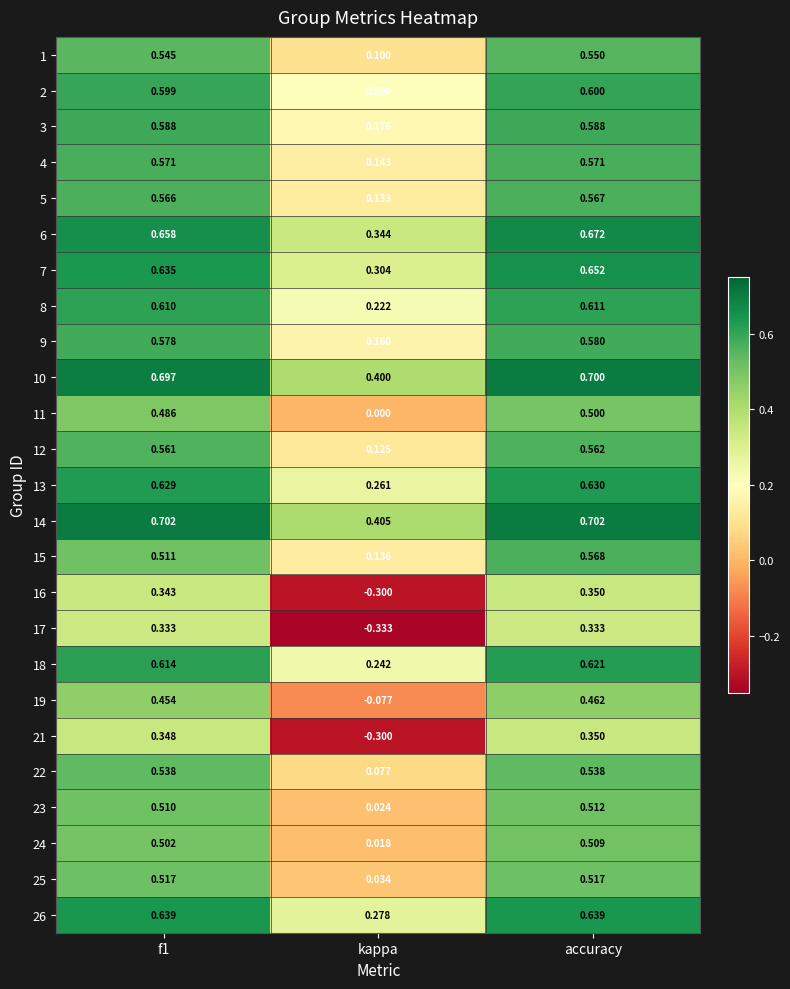

Where is 6 nearest to the value 0?

kappa